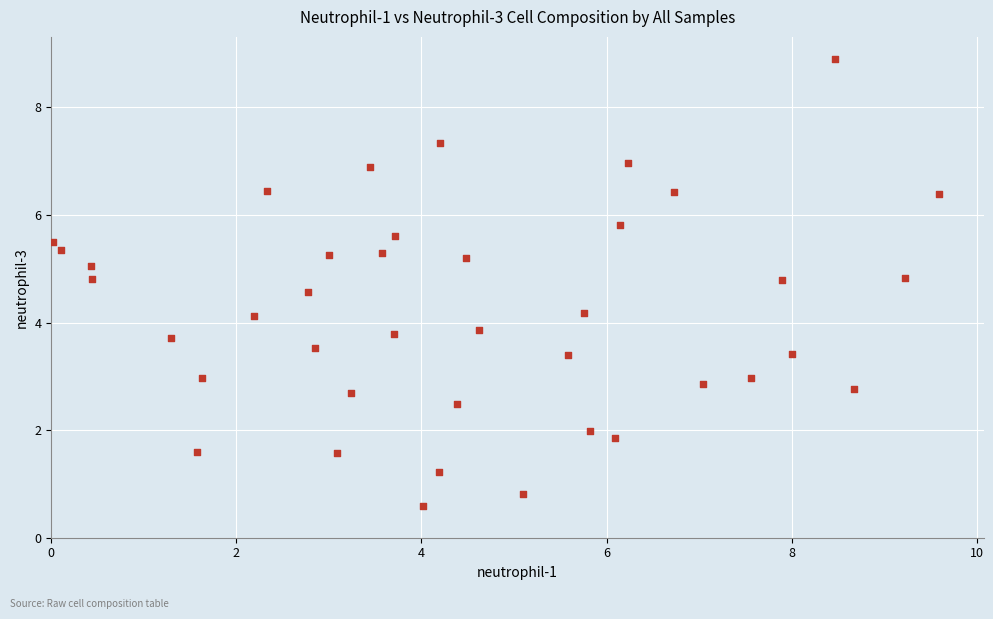

What is the range of X values (max minus min)?

9.6